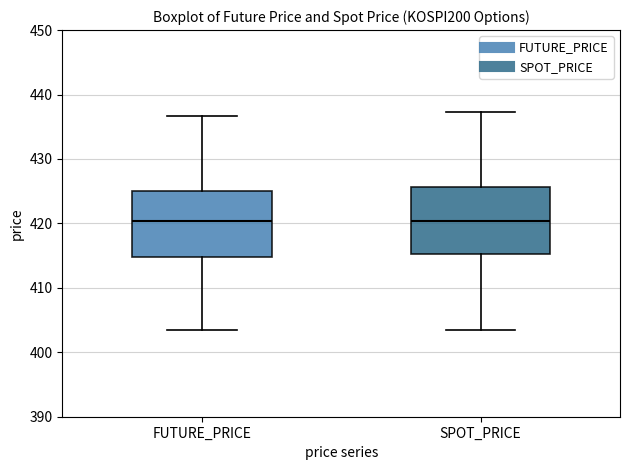

Reading left to right, transcribe this box plot: for each box, give where its median line is, the range the box spans, and where its two whiskers end, as read against the y-axis. The values are not printed on the chart, so give them approximately, as read against the axis.

FUTURE_PRICE: median 420, box 415 to 425, whiskers 404 to 437
SPOT_PRICE: median 420, box 415 to 426, whiskers 403 to 437